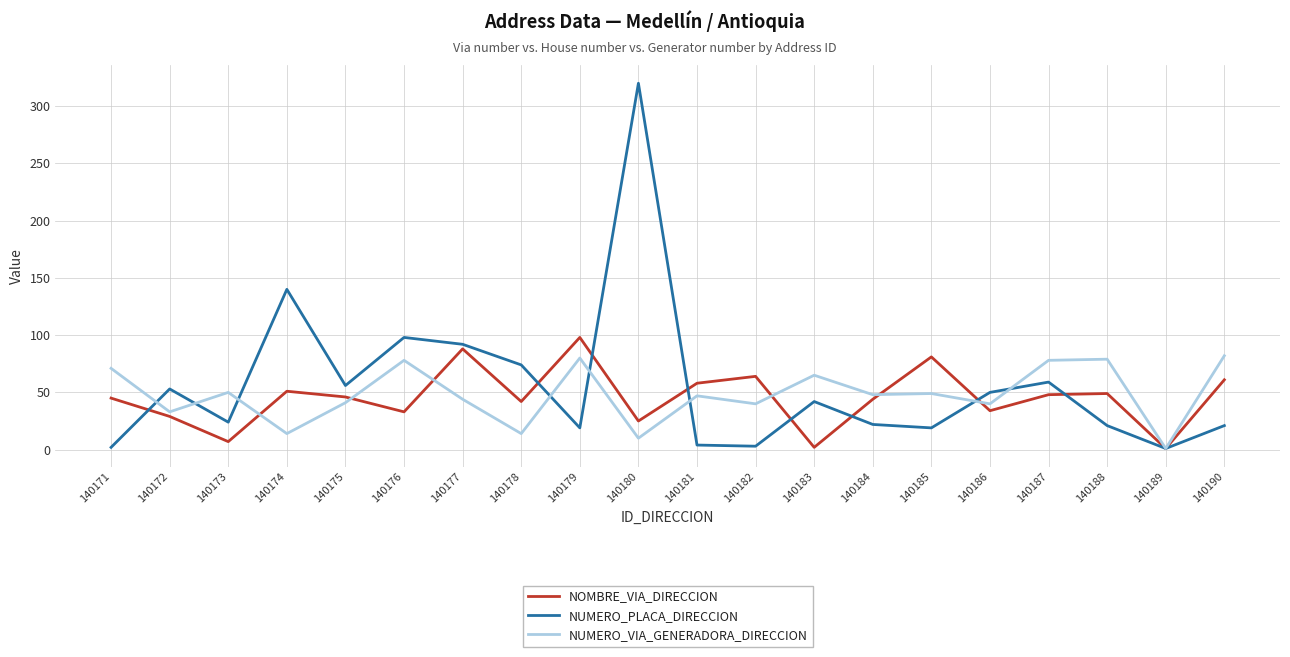

List the series in order of their peak value, highest first.

NUMERO_PLACA_DIRECCION, NOMBRE_VIA_DIRECCION, NUMERO_VIA_GENERADORA_DIRECCION